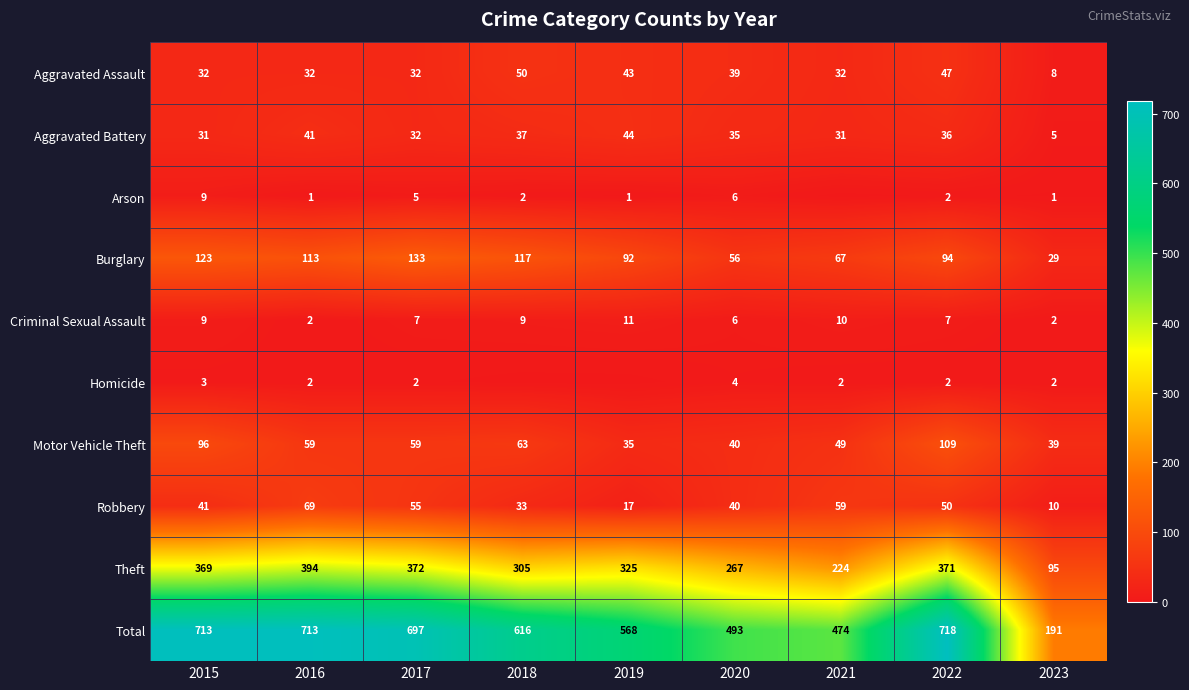

Is the value of Total at 2023 greater than the value of Aggravated Assault at 2017?

Yes